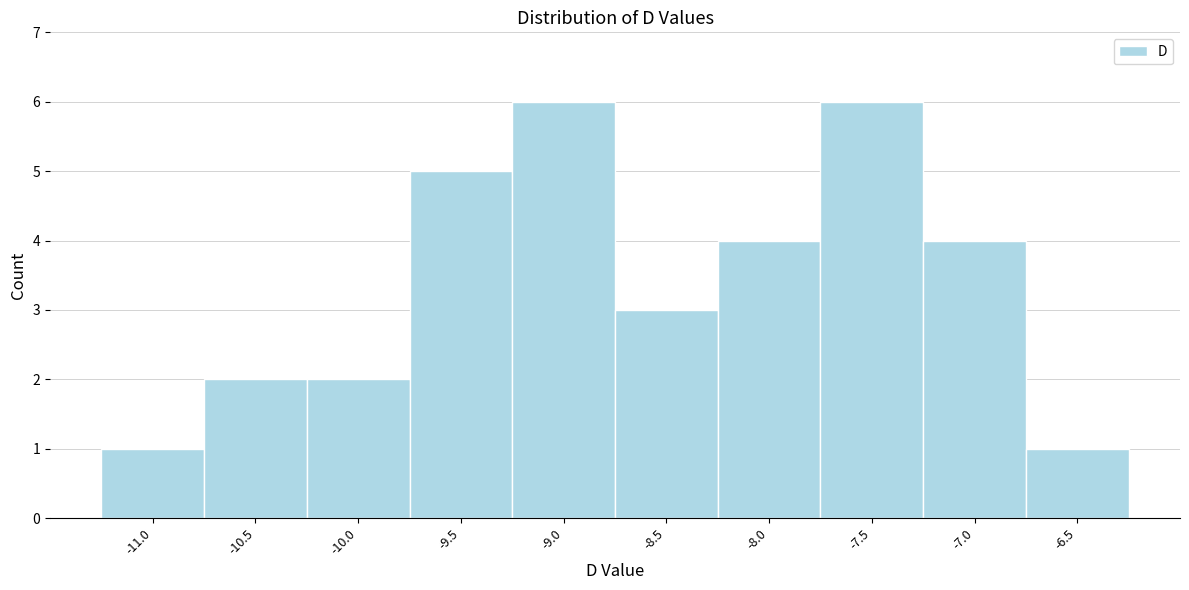

Reading left to right, list all the values displayed in this chart.

1	2	2	5	6	3	4	6	4	1